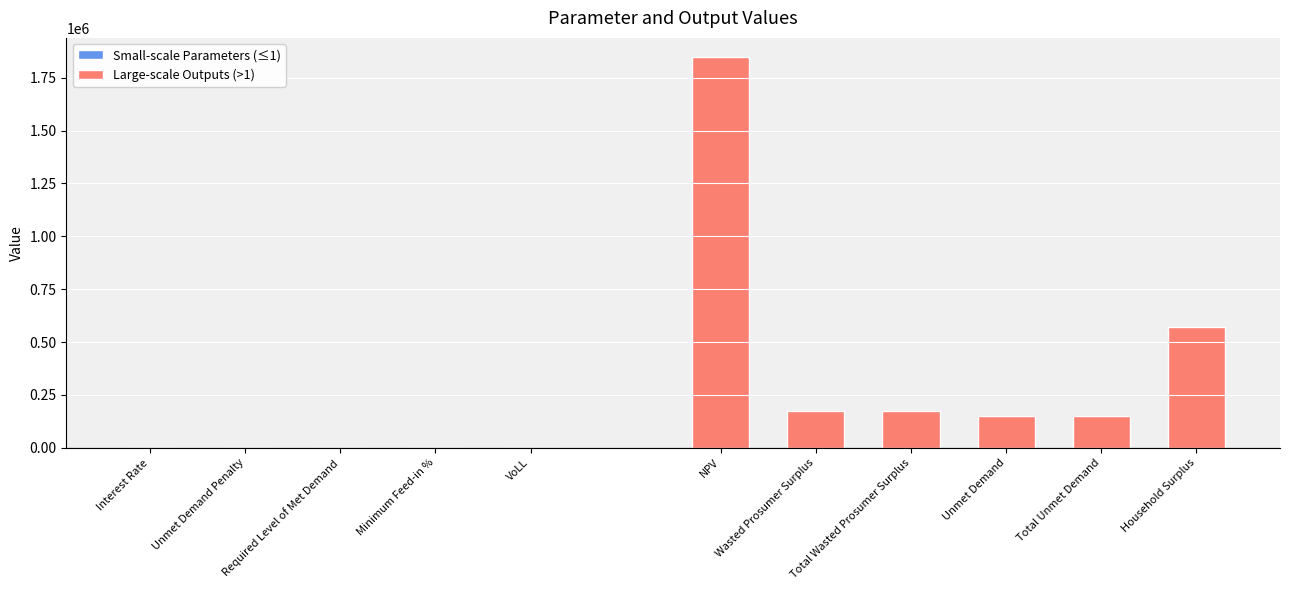

The value at Interest Rate is 0.0. True or false?

False